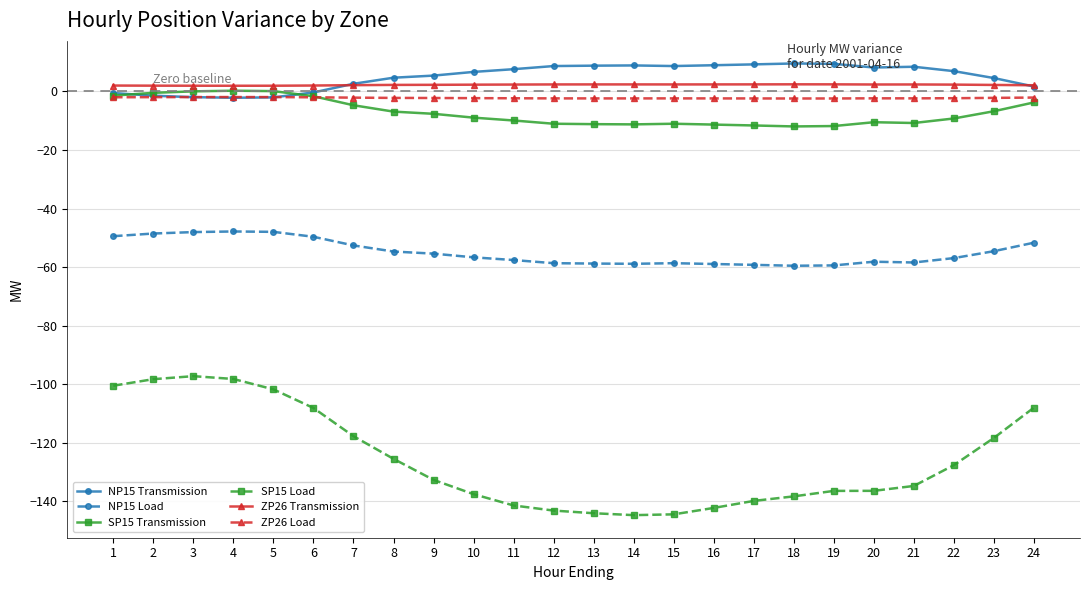

True or false: NP15 Load and NP15 Transmission intersect in this chart.

False